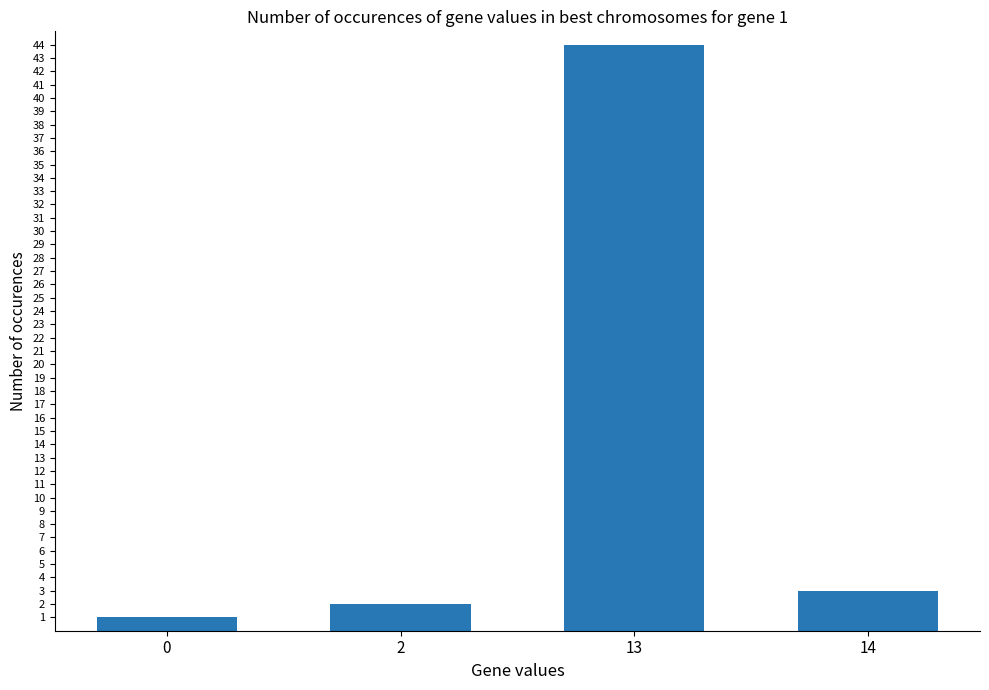

What is the minimum value shown in the chart?

1